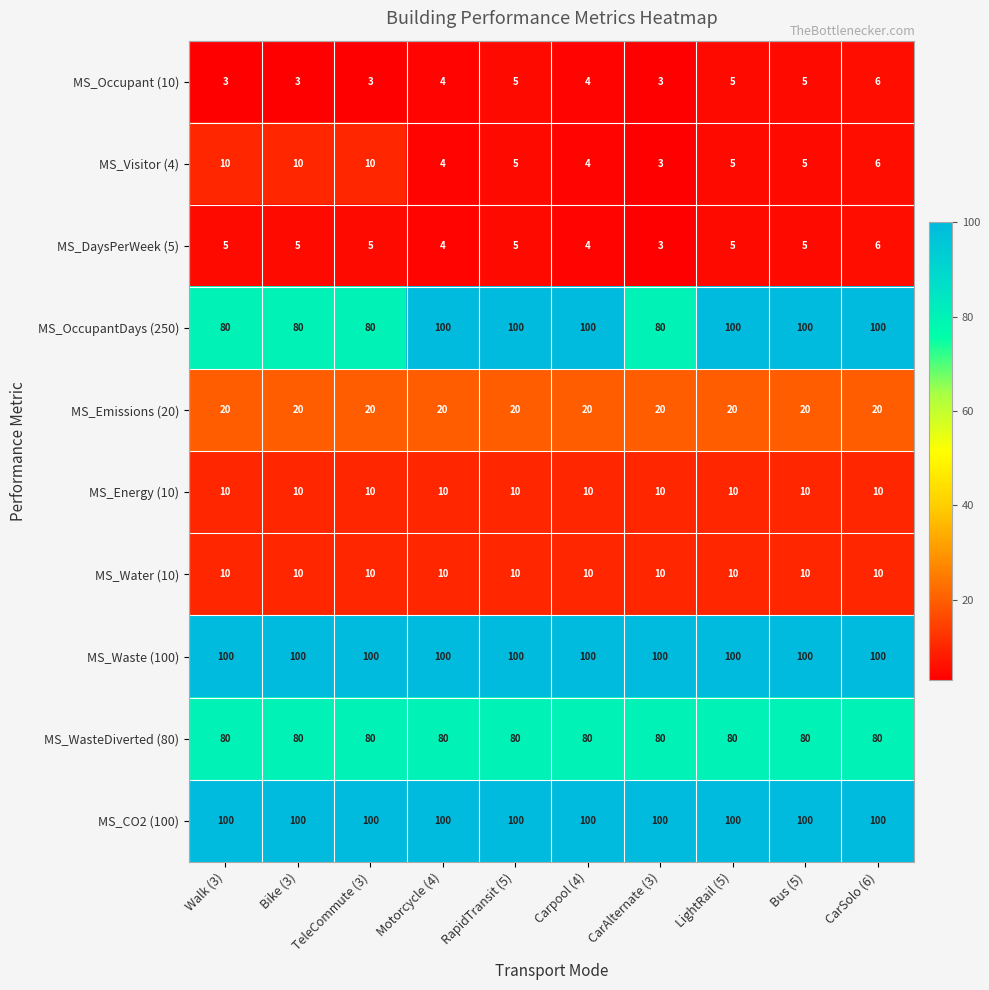

How many series are shown in this chart?

10